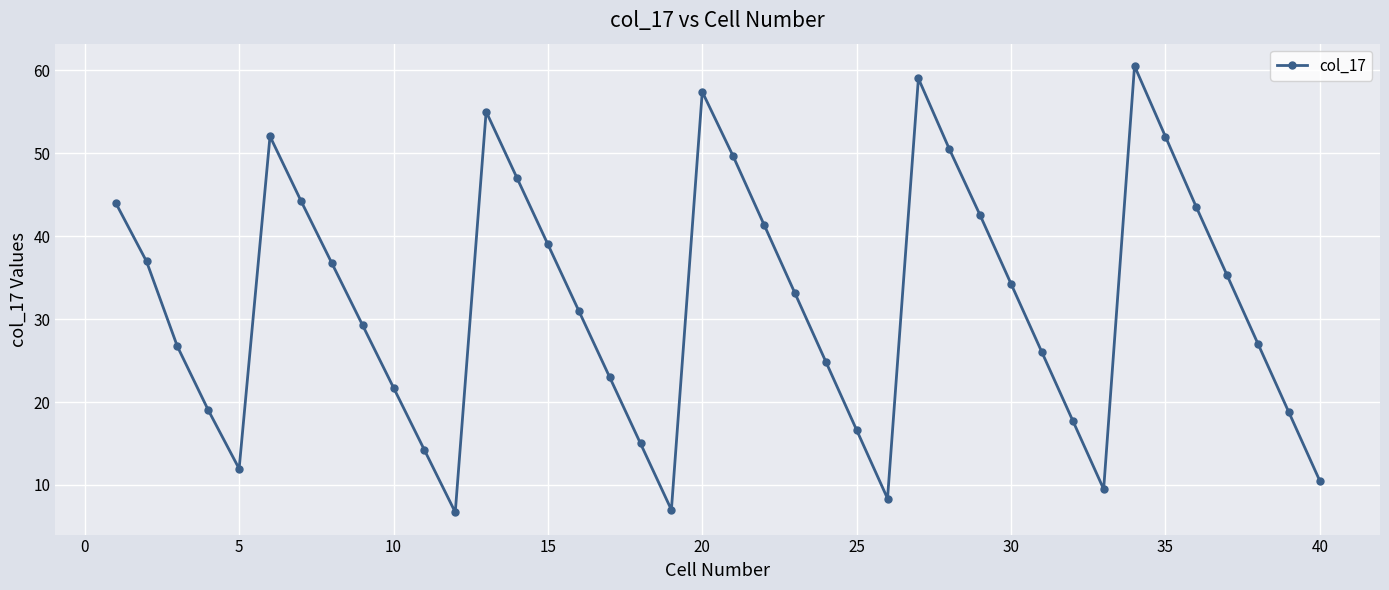

What is the average value?

32.0